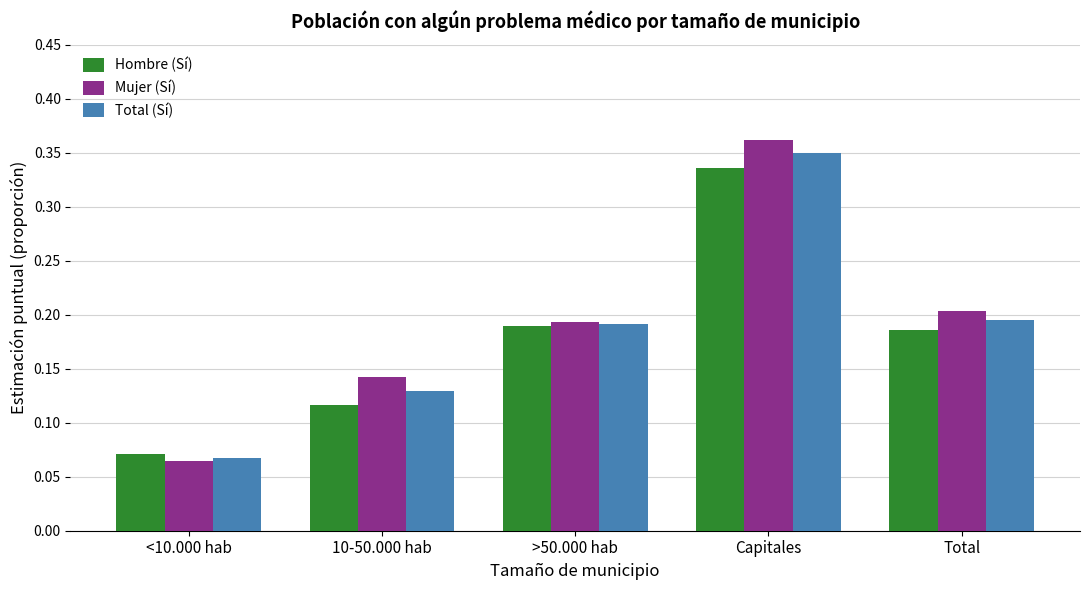

Is the value of Mujer (Sí) at <10.000 hab greater than the value of Hombre (Sí) at >50.000 hab?

No